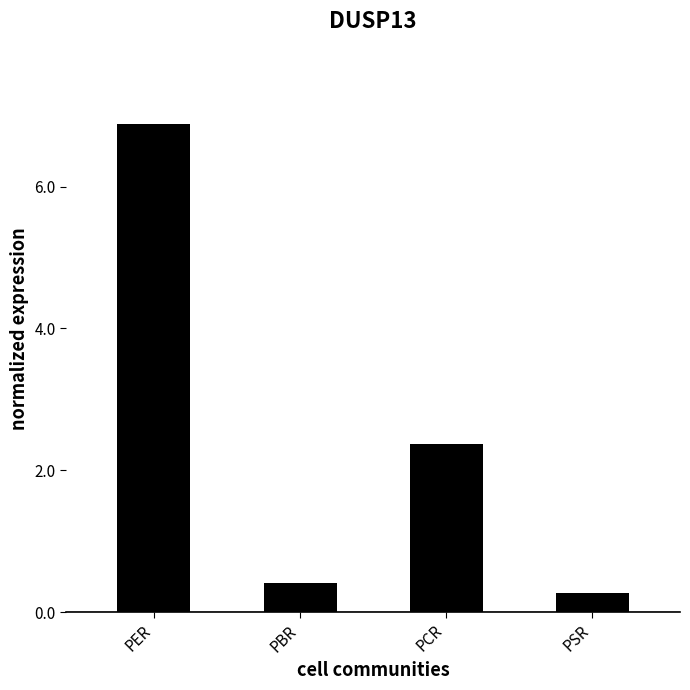

Reading right to left, transcribe all the data shown in this chart.

PSR=0.3	PCR=2.4	PBR=0.4	PER=6.9